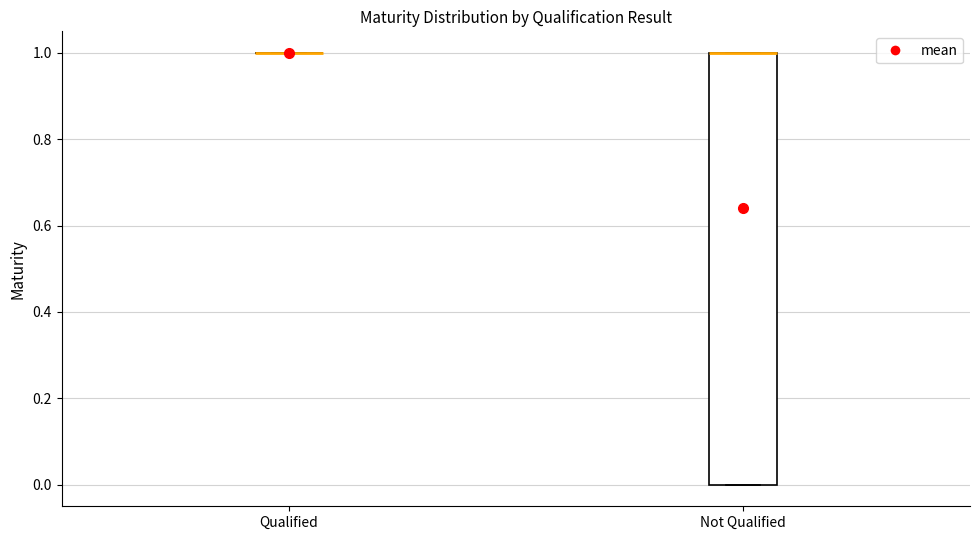

Which box is the tallest, from its lower edge to its upper edge?

Not Qualified